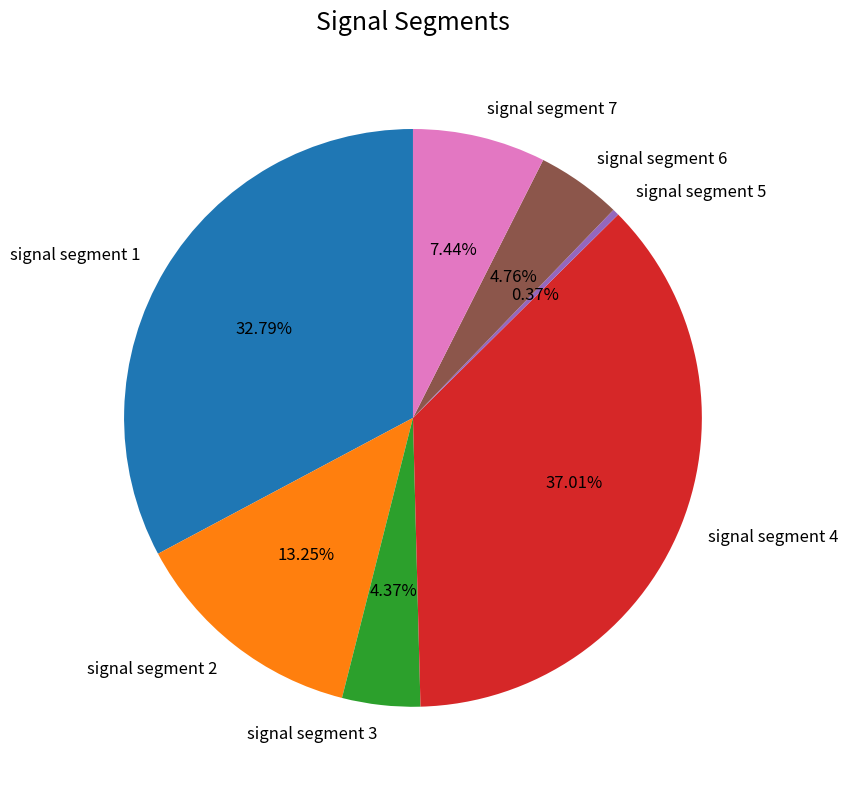

Combined, what portion of the pie is signal segment 6 and signal segment 7?

12.2%